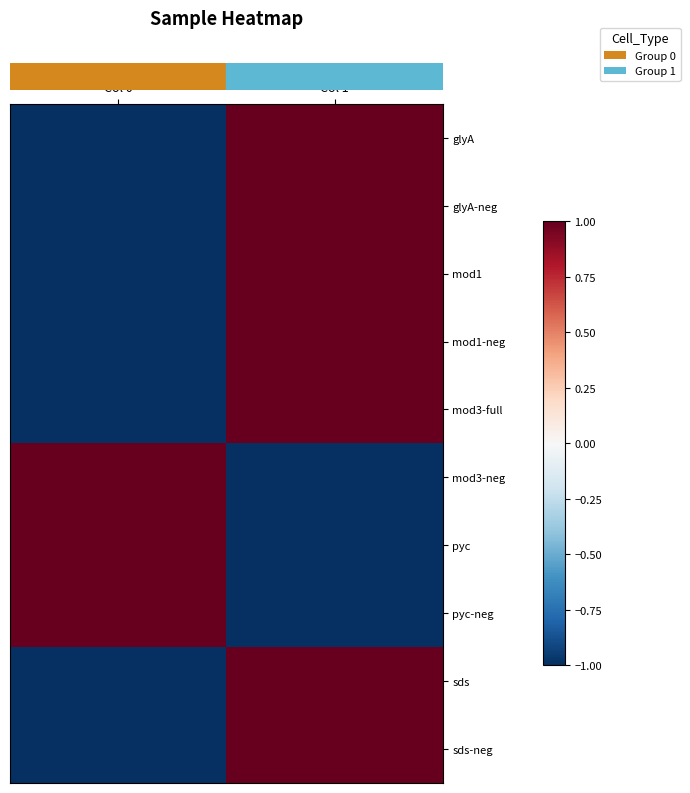

What is the total value across all series at Col 0?

-4